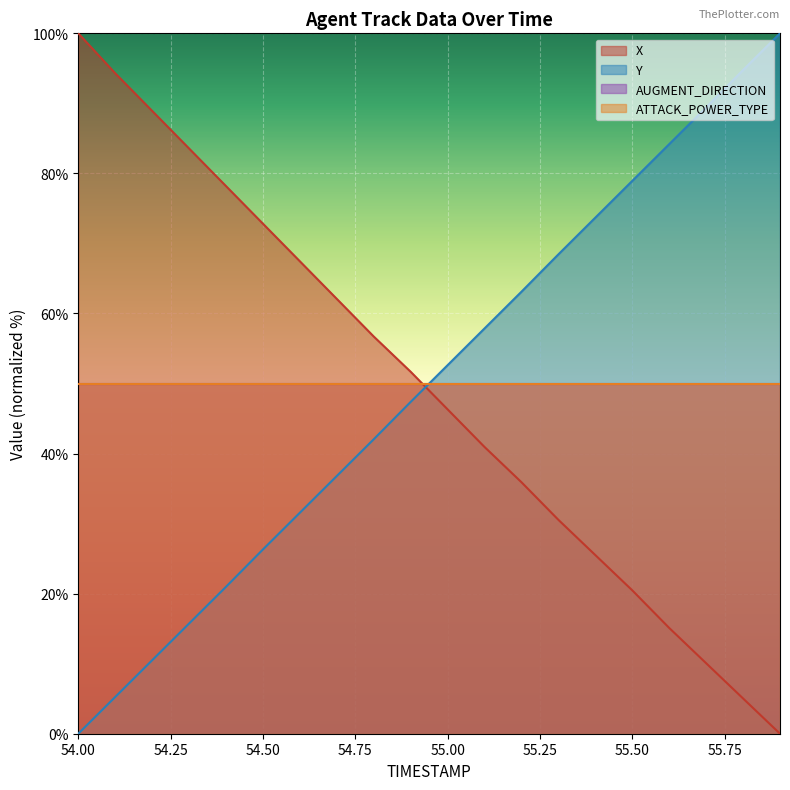

Which category has the highest value in the X series?

54.00